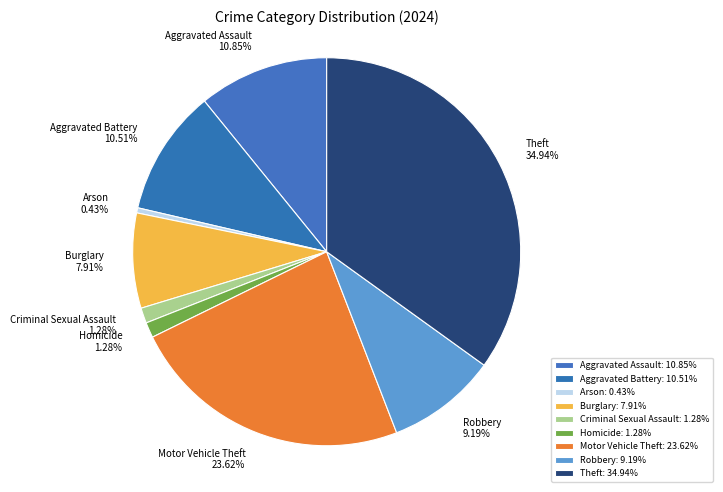

Between Robbery and Aggravated Battery, which is larger?

Aggravated Battery